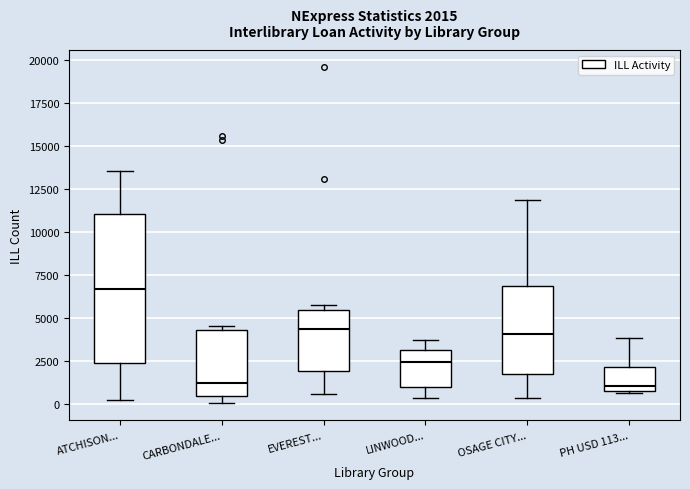

Which box is the tallest, from its lower edge to its upper edge?

ATCHISON...